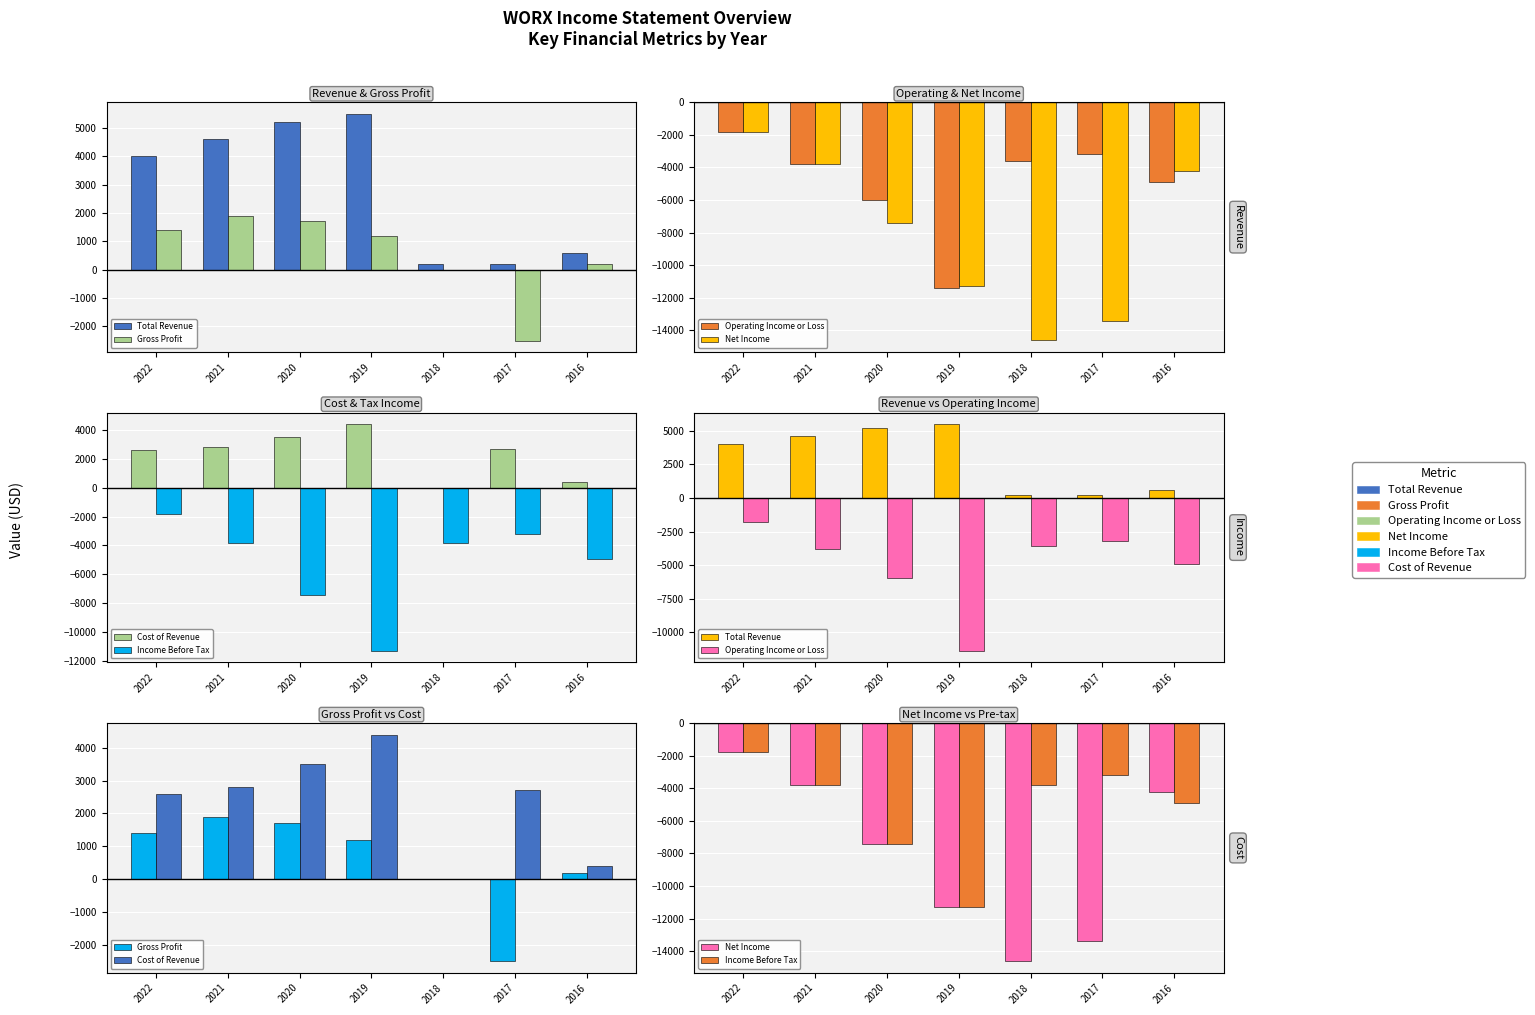

How many negative values does the Gross Profit series have?

1